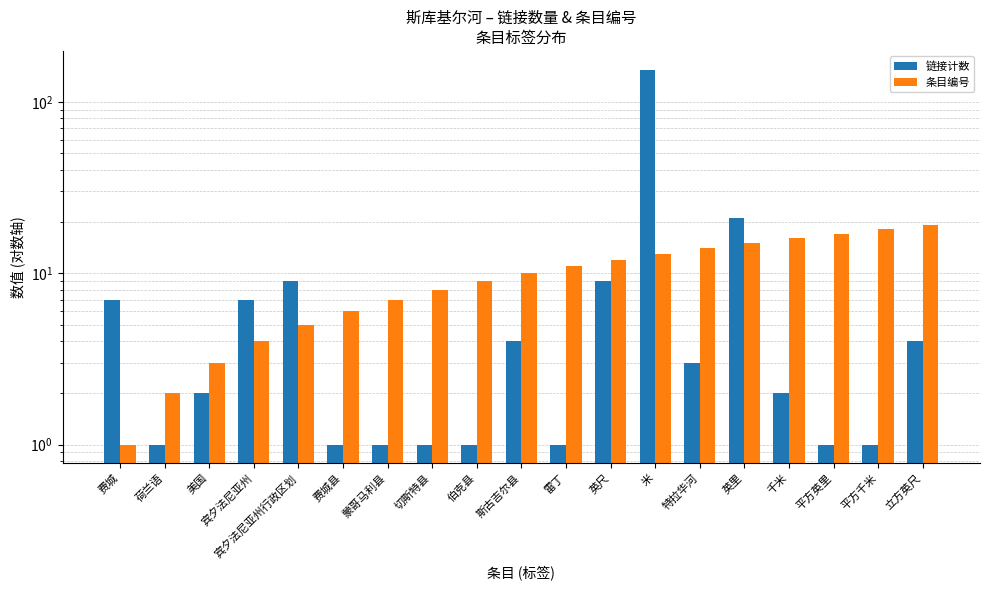

What is the value of the 条目编号 bar at the 2nd from the left?

2